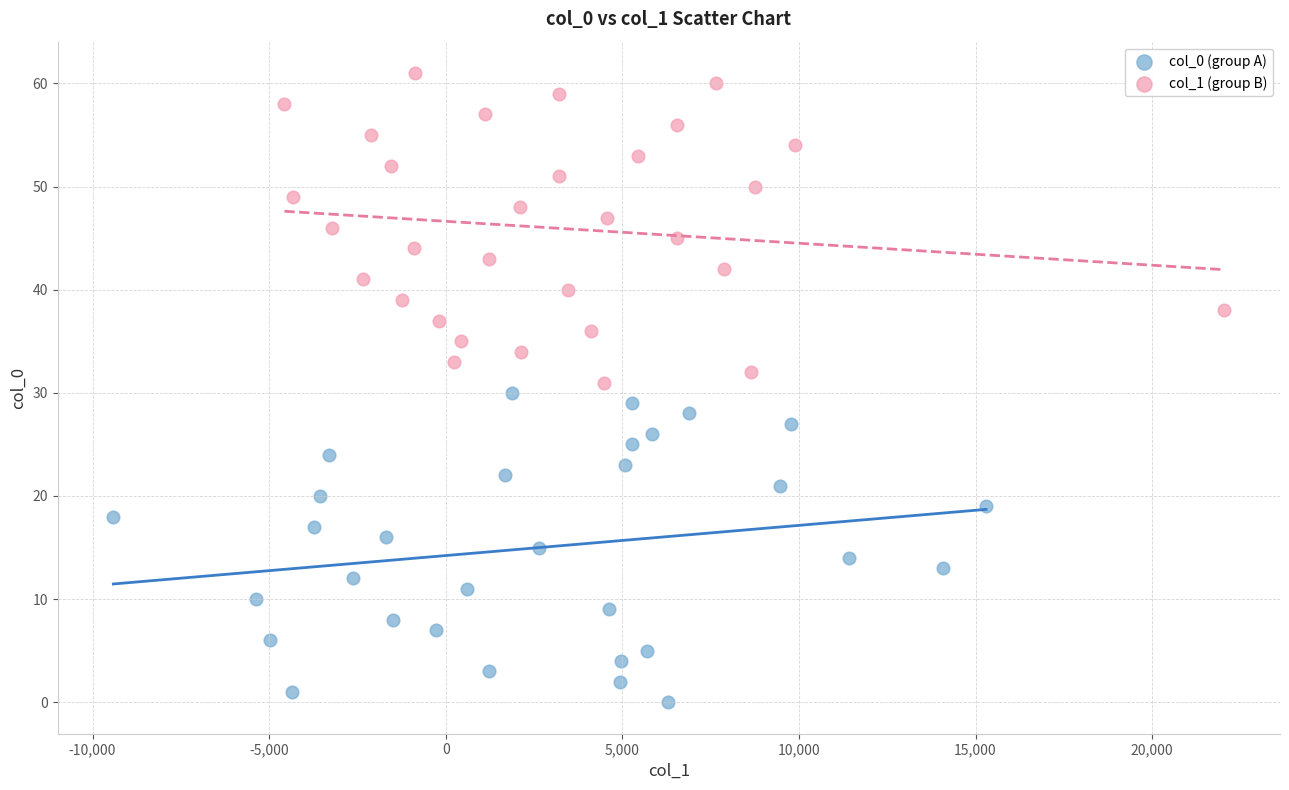

Which series reaches the minimum Y coordinate?

col_0 (group A)